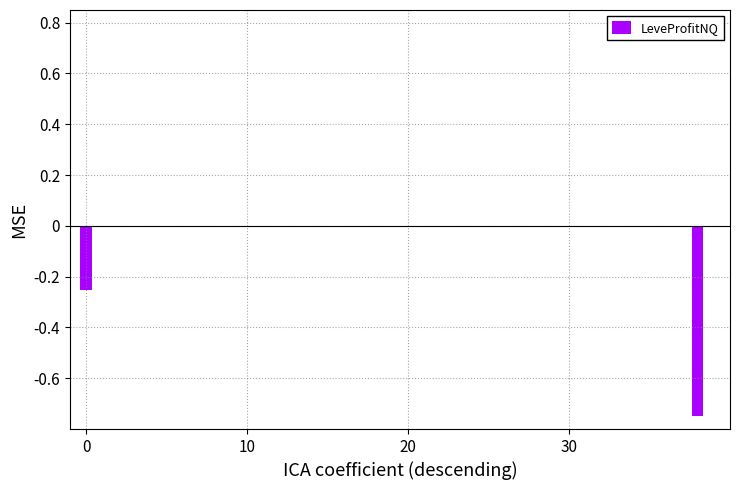

What is the sum of all values?

-1.0